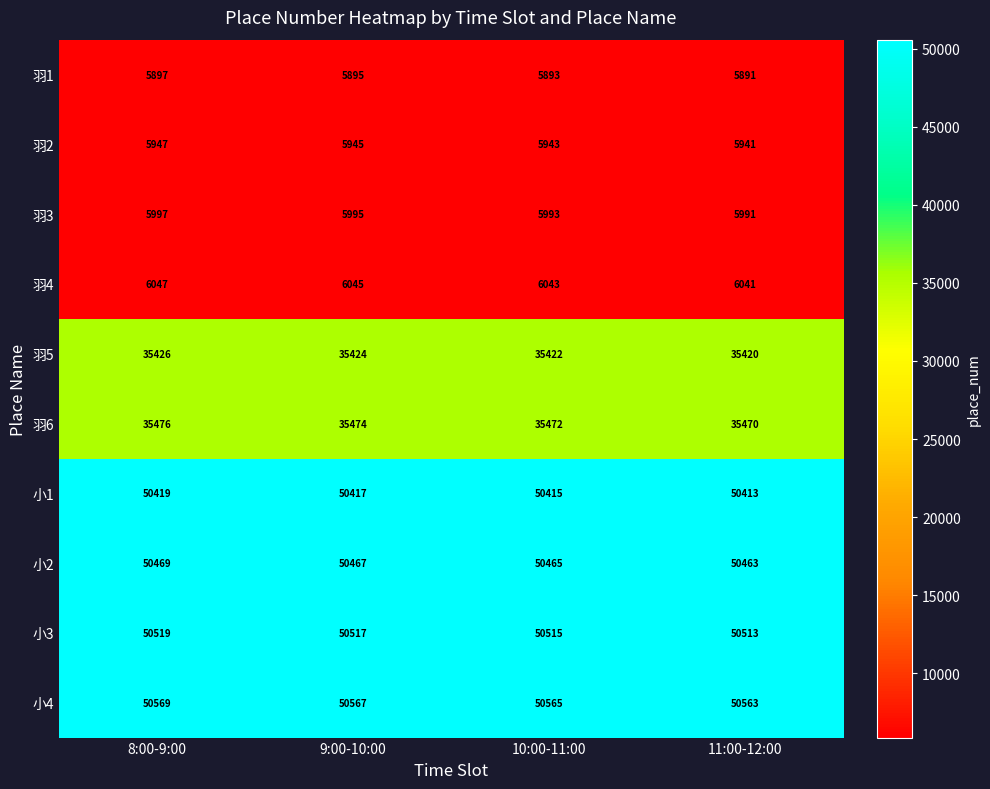

What is the approximate value of 小2 at 10:00-11:00?

50465